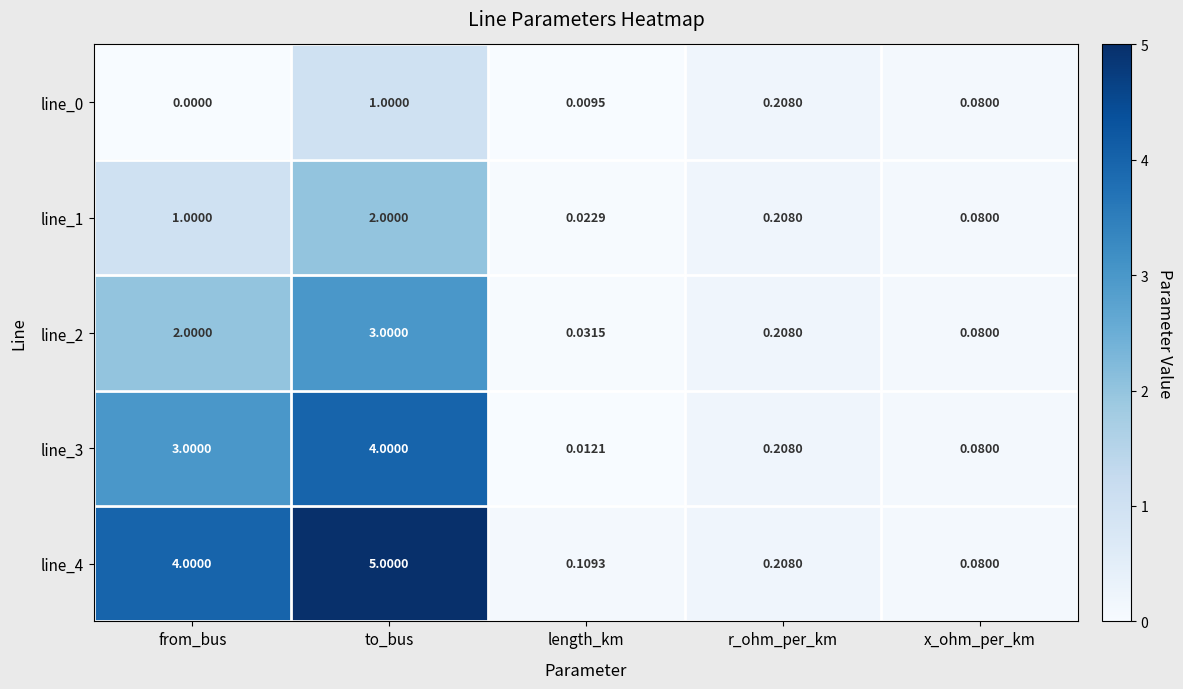

At which label is line_0 closest to 0?

from_bus